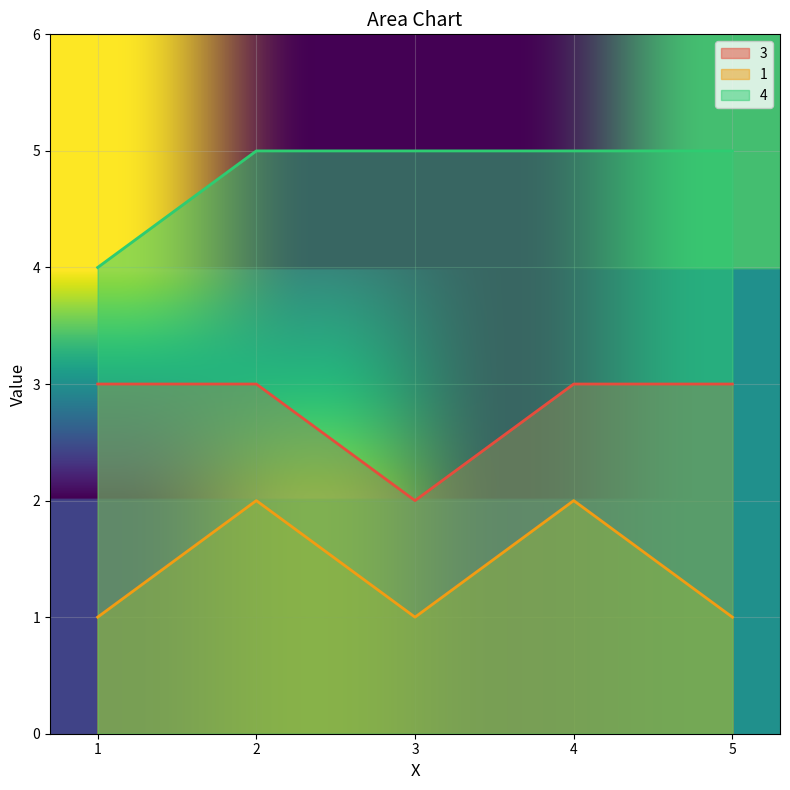

Which has a higher value, 5 or 4?

5